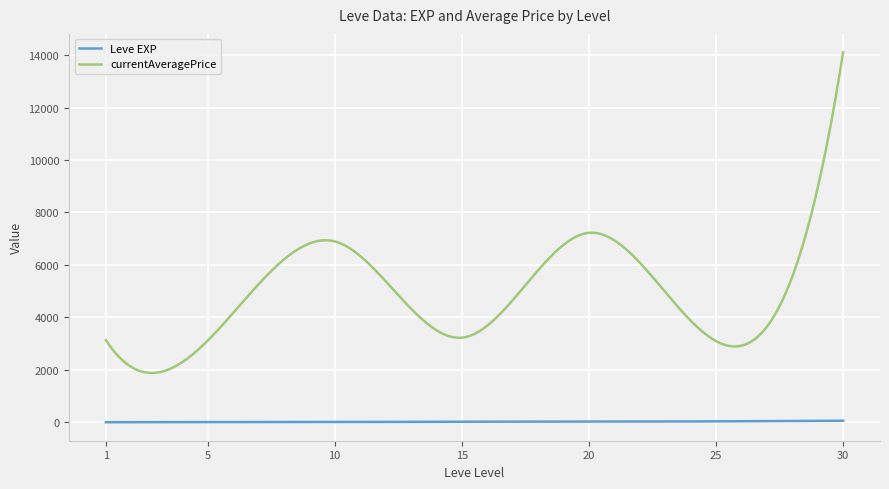

Which series has the widest spread of values?

currentAveragePrice